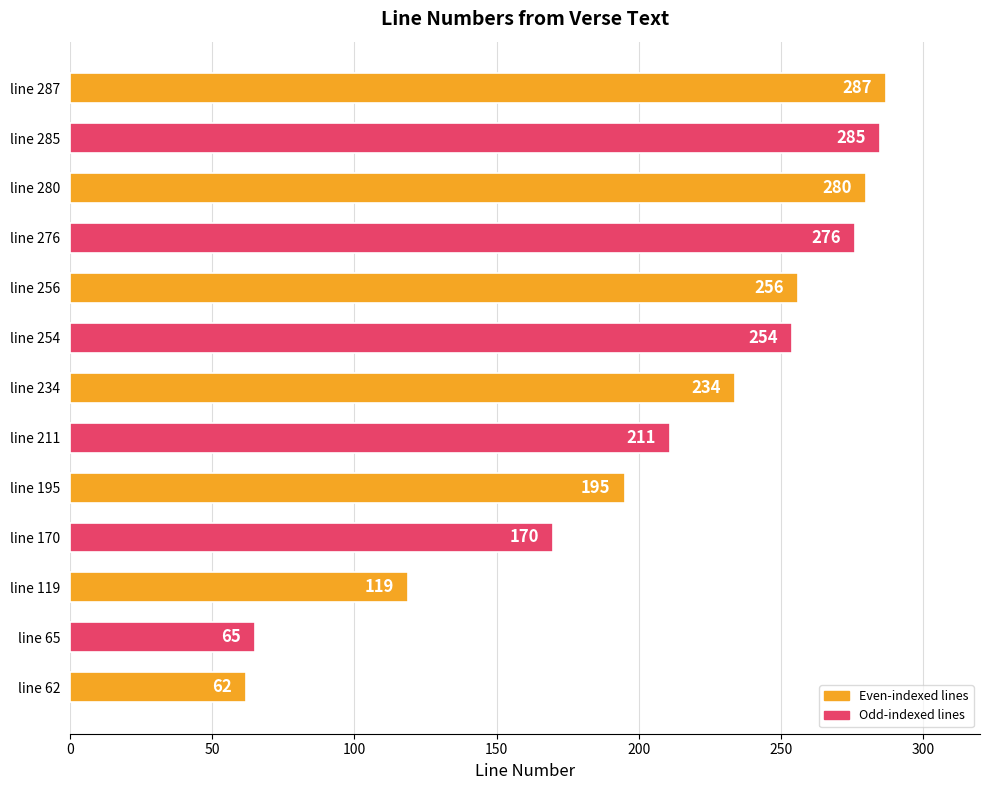

Is it true that the value at line 62 is 34?

False